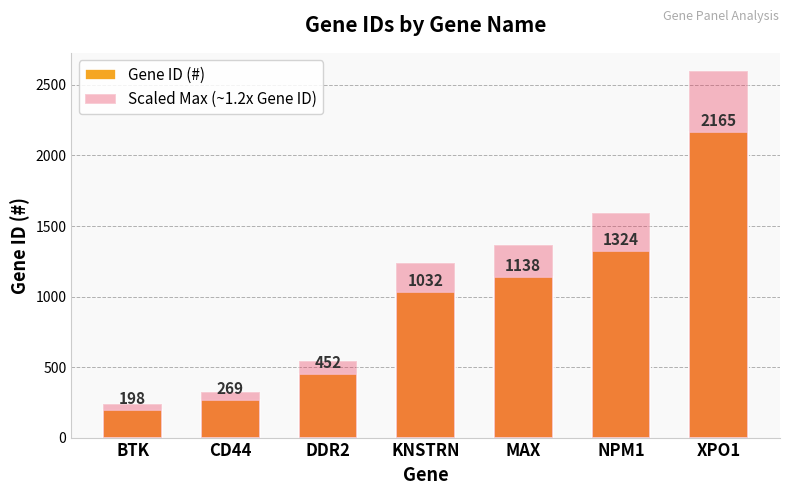

What position from the right is DDR2?

5